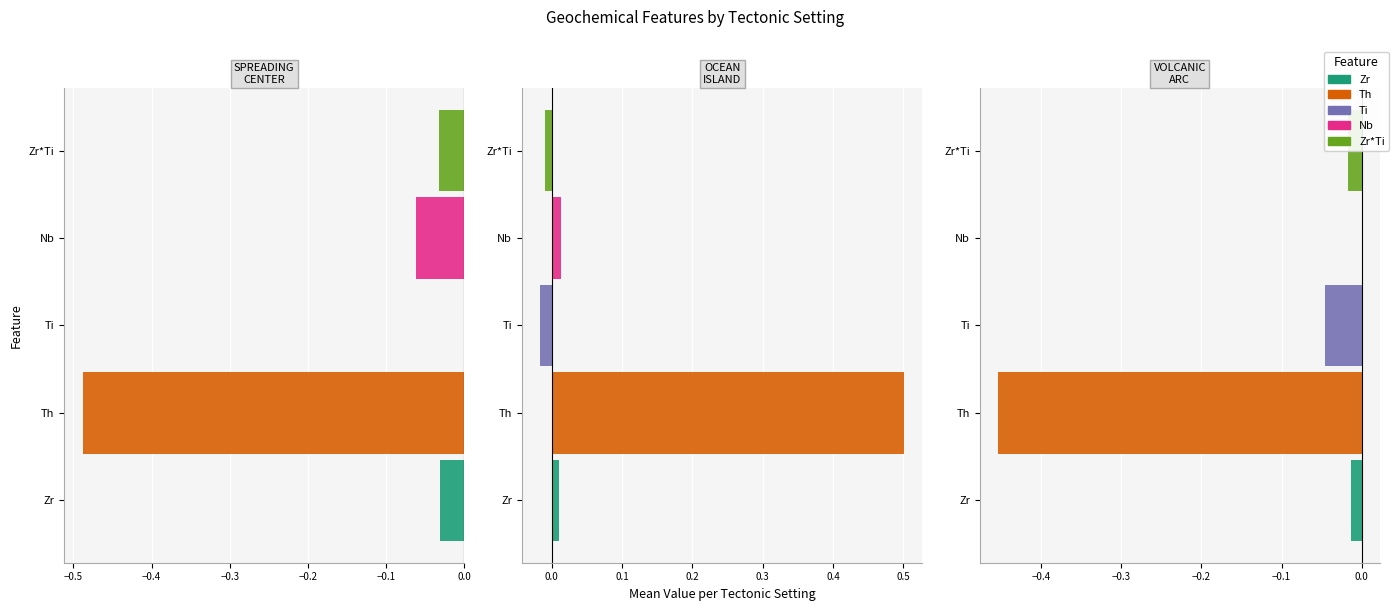

Is the value of Th at SPREADING_CENTER greater than the value of Nb at VOLCANIC_ARC?

No